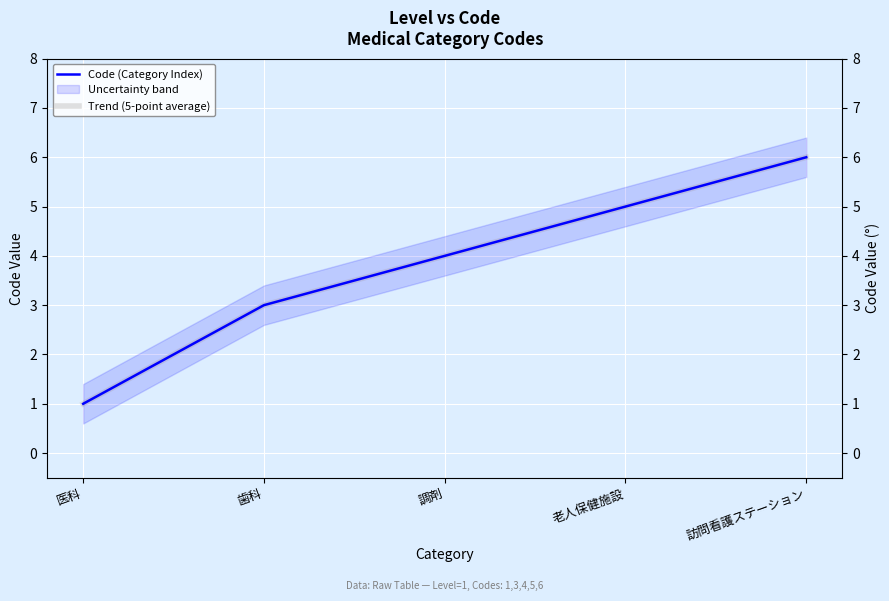

What is the sum of the Trend (5-point average) values at 訪問看護ステーション and 医科?

7